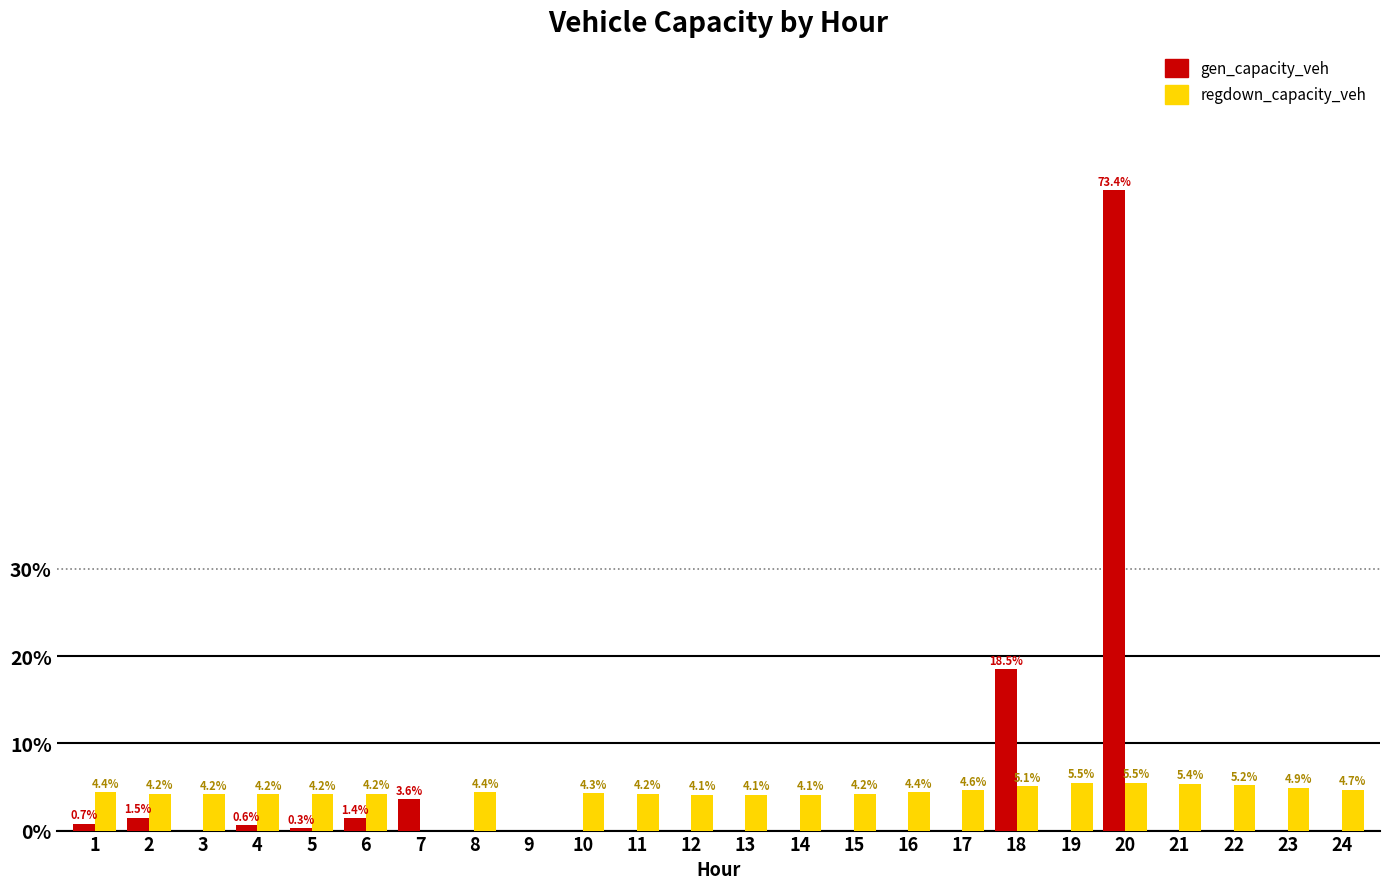

Reading left to right, transcribe all the data shown in this chart.

gen_capacity_veh: 1=0.7	2=1.5	3=0.0	4=0.6	5=0.3	6=1.4	7=3.6	8=0.0	9=0.0	10=0.0	11=0.0	12=0.0	13=0.0	14=0.0	15=0.0	16=0.0	17=0.0	18=18.5	19=0.0	20=73.4	21=0.0	22=0.0	23=0.0	24=0.0
regdown_capacity_veh: 1=4.4	2=4.2	3=4.2	4=4.2	5=4.2	6=4.2	7=0.0	8=4.4	9=0.0	10=4.3	11=4.2	12=4.1	13=4.1	14=4.1	15=4.2	16=4.4	17=4.6	18=5.1	19=5.5	20=5.5	21=5.4	22=5.2	23=4.9	24=4.7